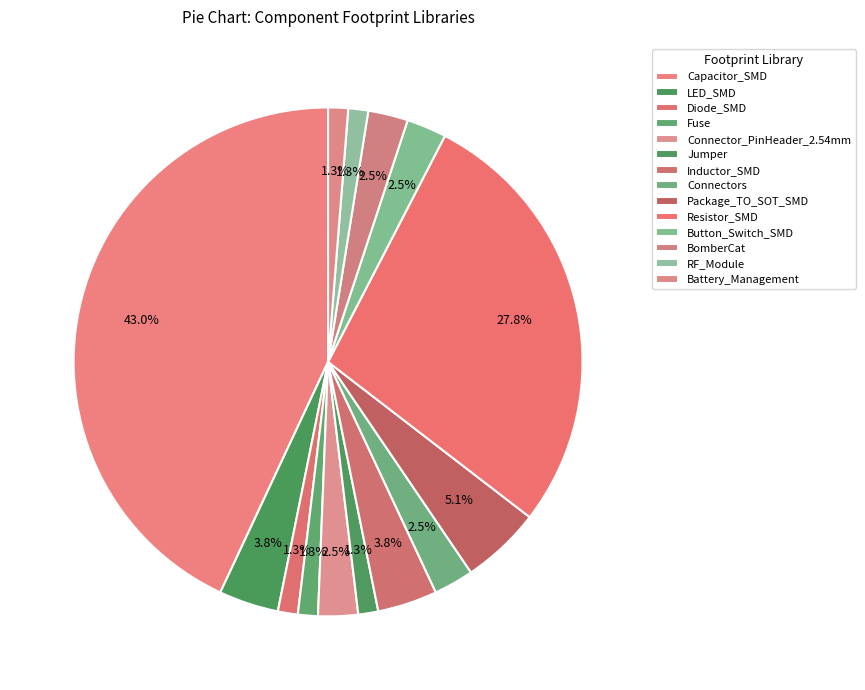

How many slices are in this pie chart?

14